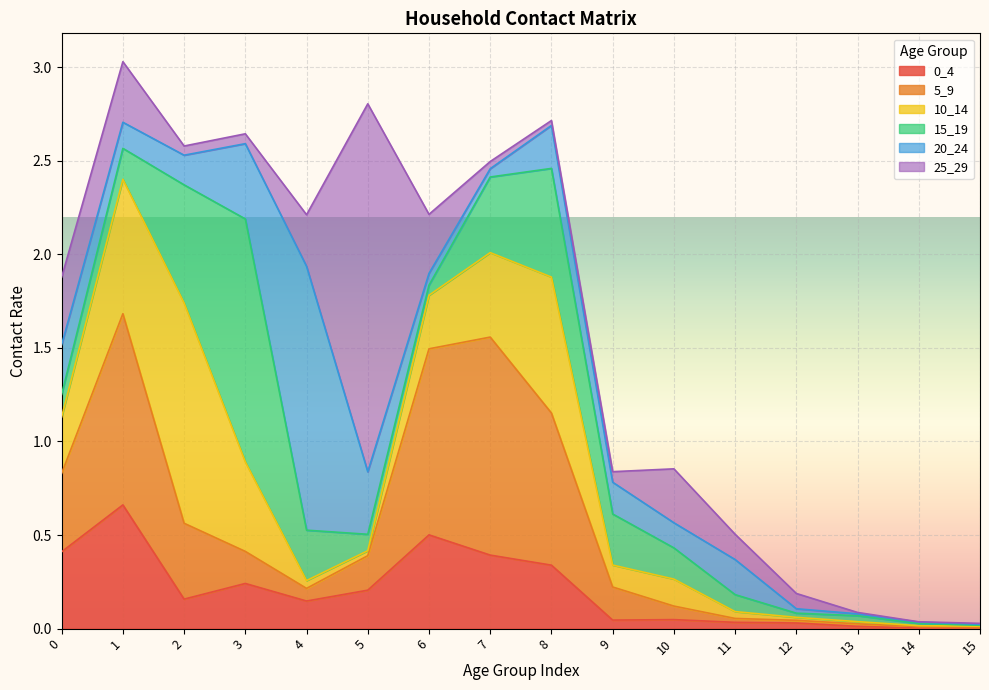

How many lines are shown in the chart?

6